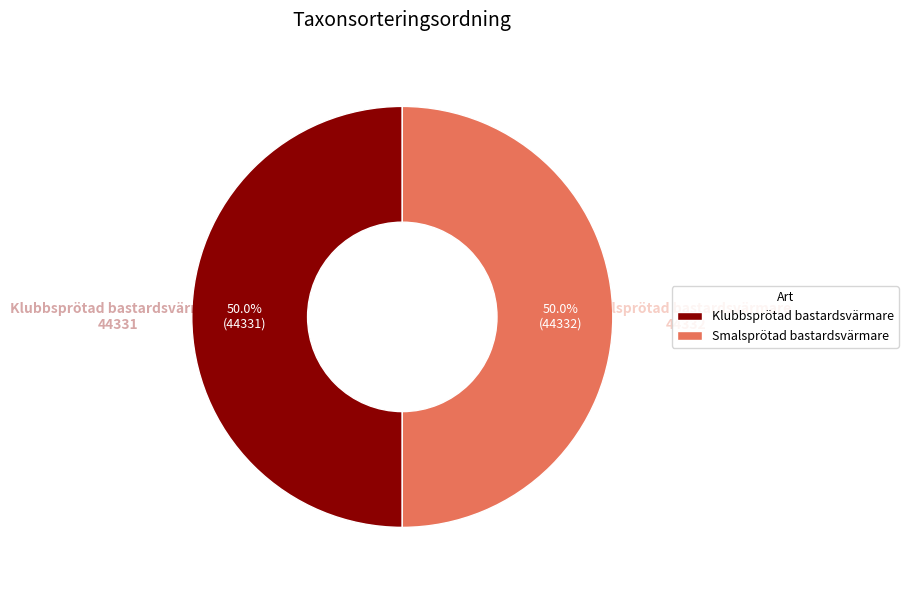

Combined, what portion of the pie is Klubbsprötad bastardsvärmare and Smalsprötad bastardsvärmare?

100.0%